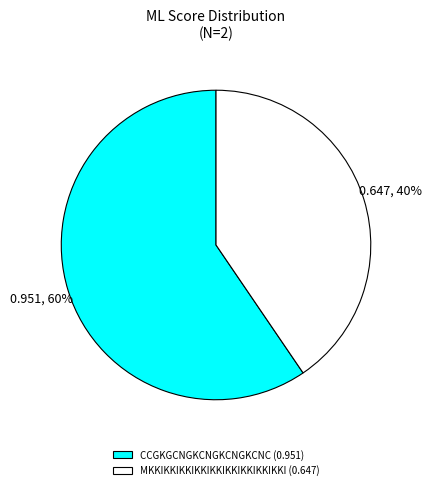

Which slice is the smallest?

MKKIKKIKKIKKIKKIKKIKKIKKIKKI